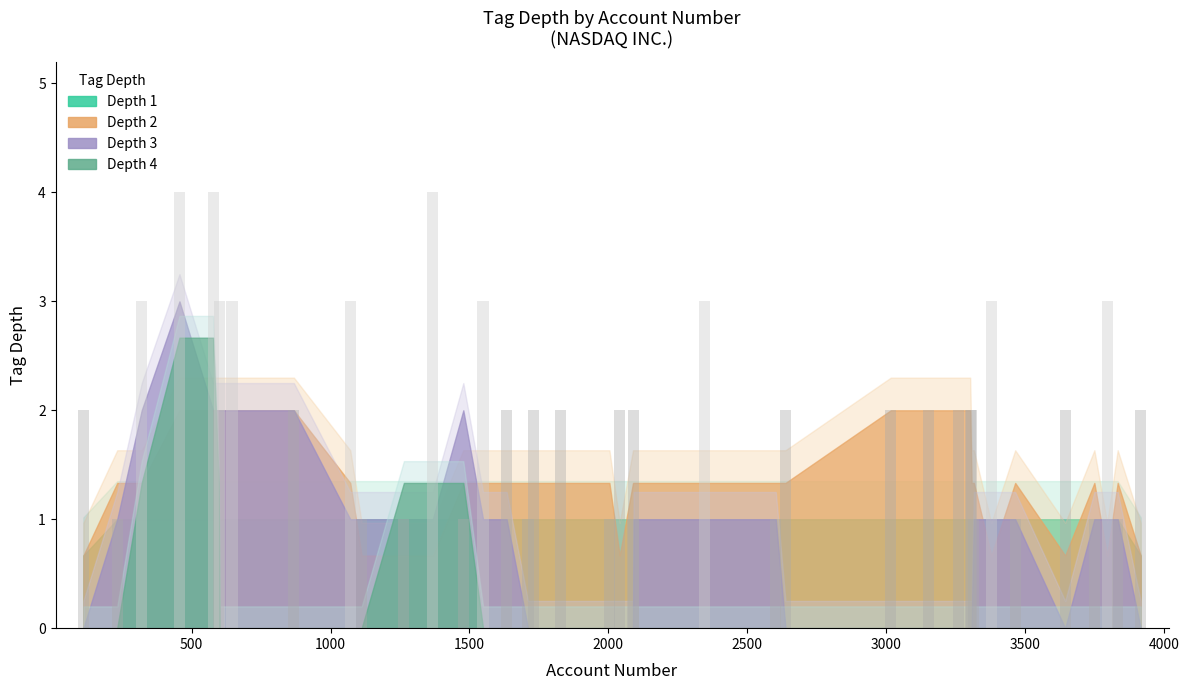

What is the maximum value shown in the chart?

4